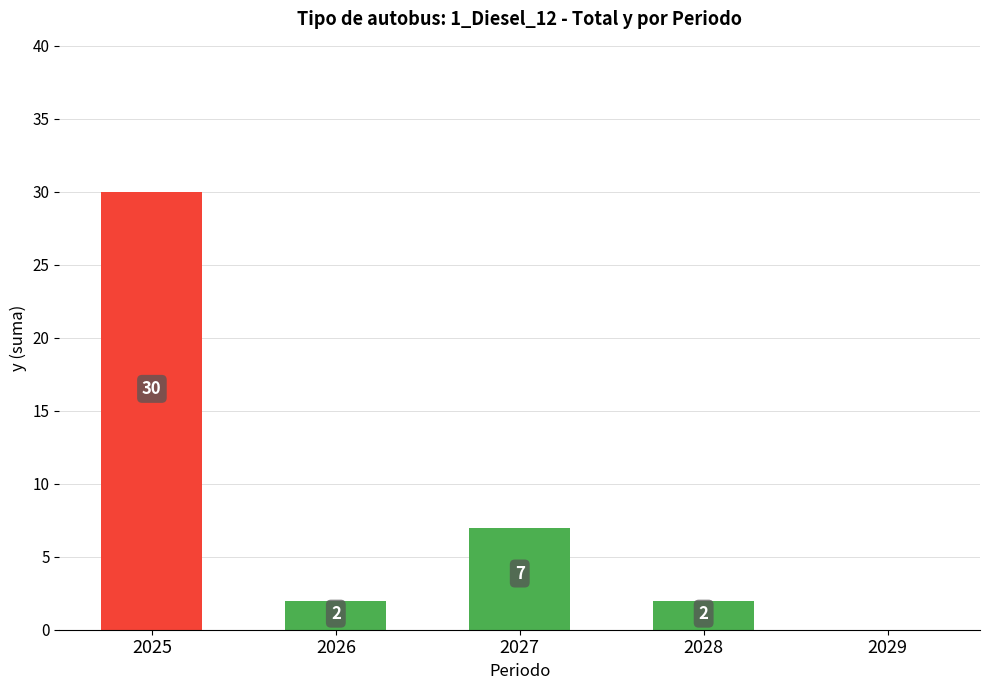

What is the greatest value displayed?

30